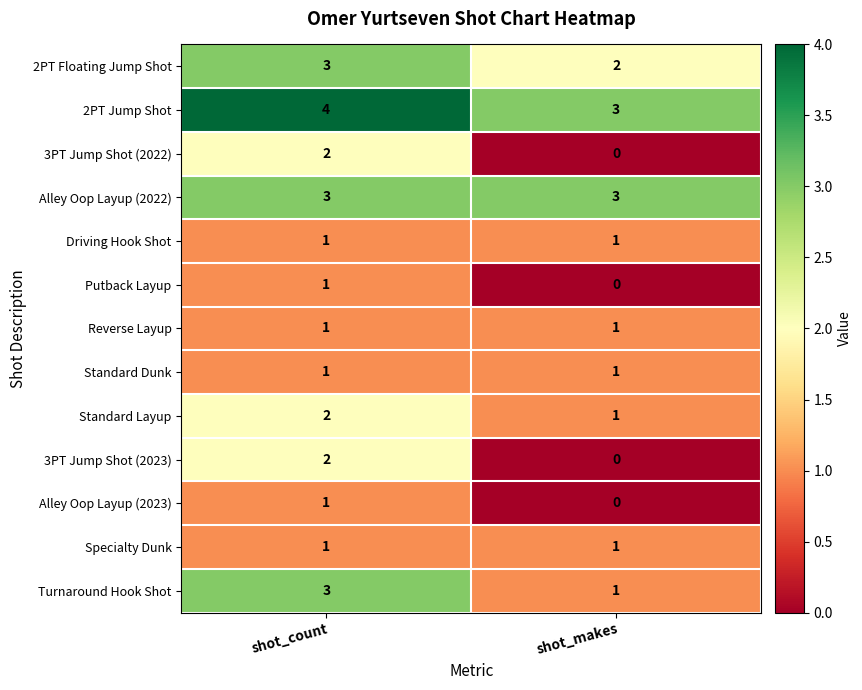

The Reverse Layup series shows 2 at shot_count. True or false?

False